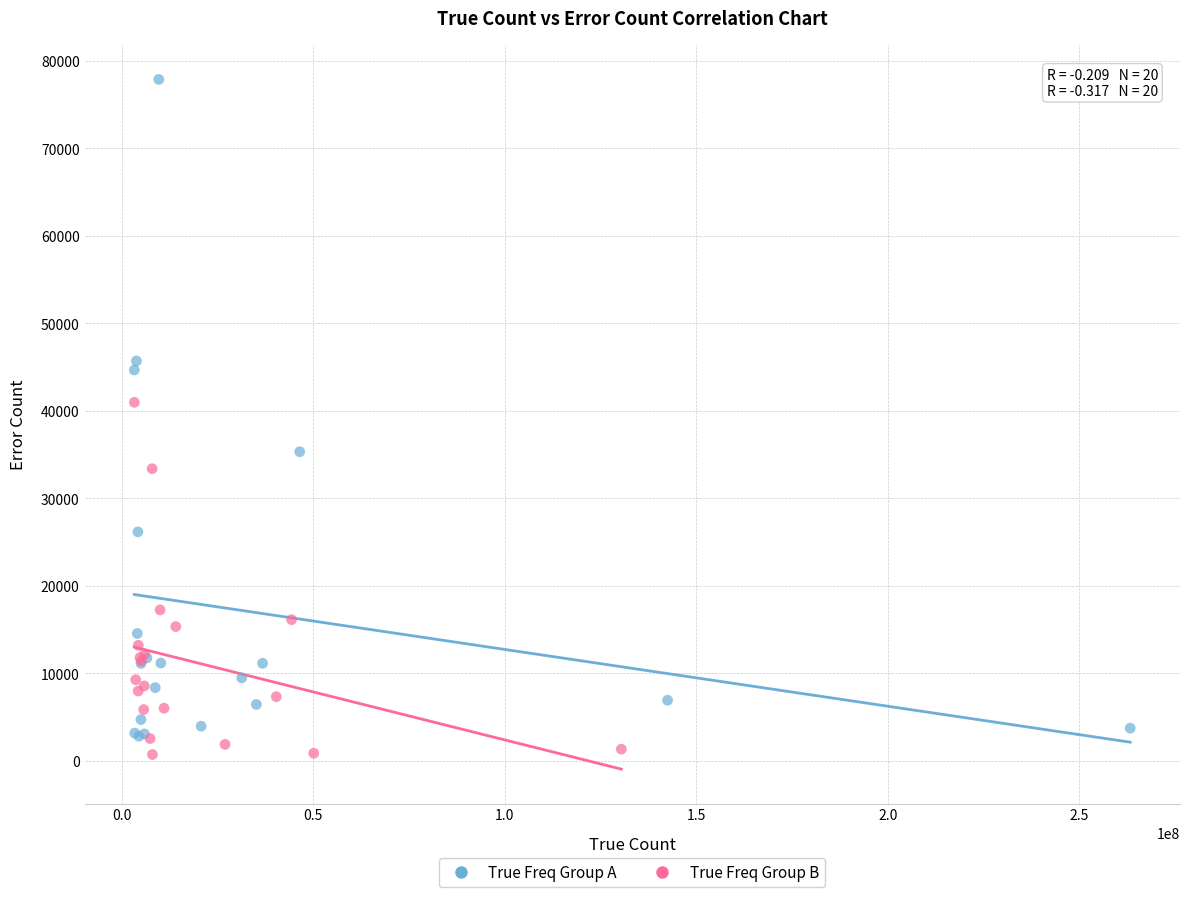

Which series contains the lowest Y value?

True Freq Group B